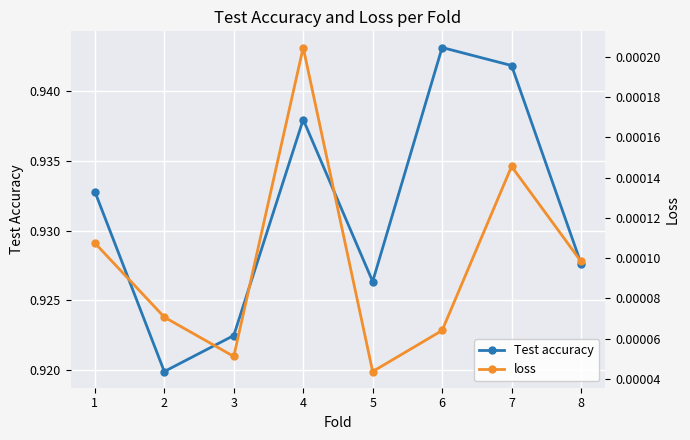

How many lines are shown in the chart?

2